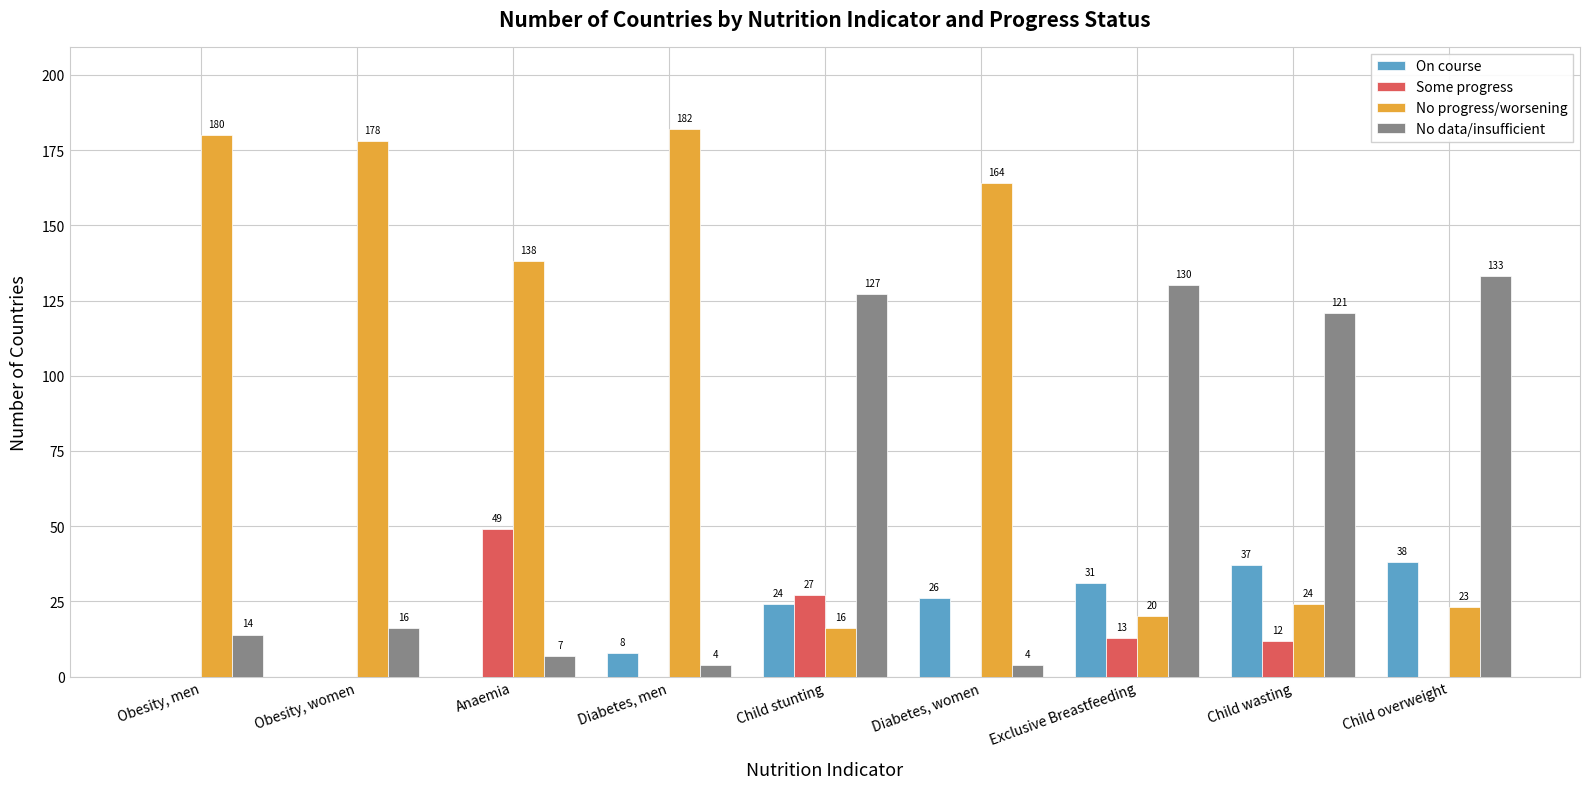

The No progress/worsening series shows 16 at Child stunting. True or false?

True